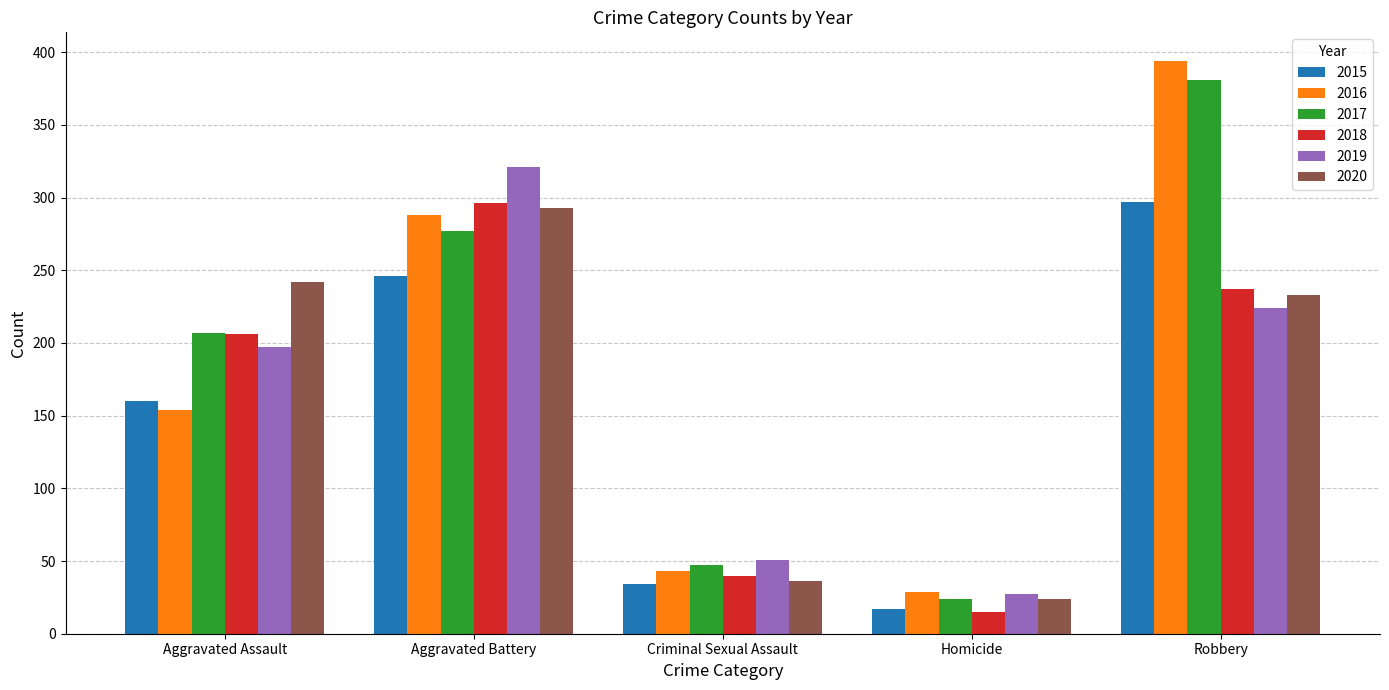

Does the chart contain stacked bars?

No